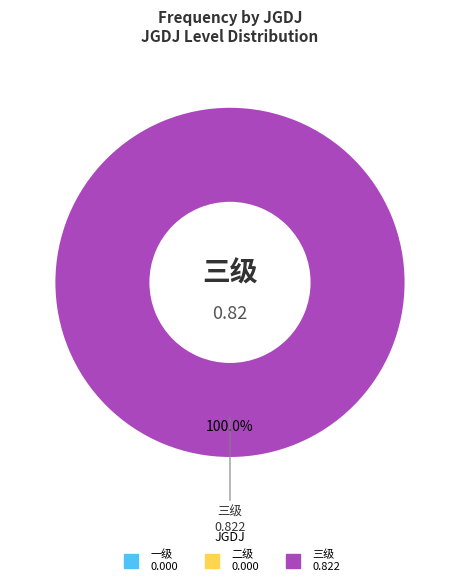

Is the sum of 二级 and 一级 greater than half?

No